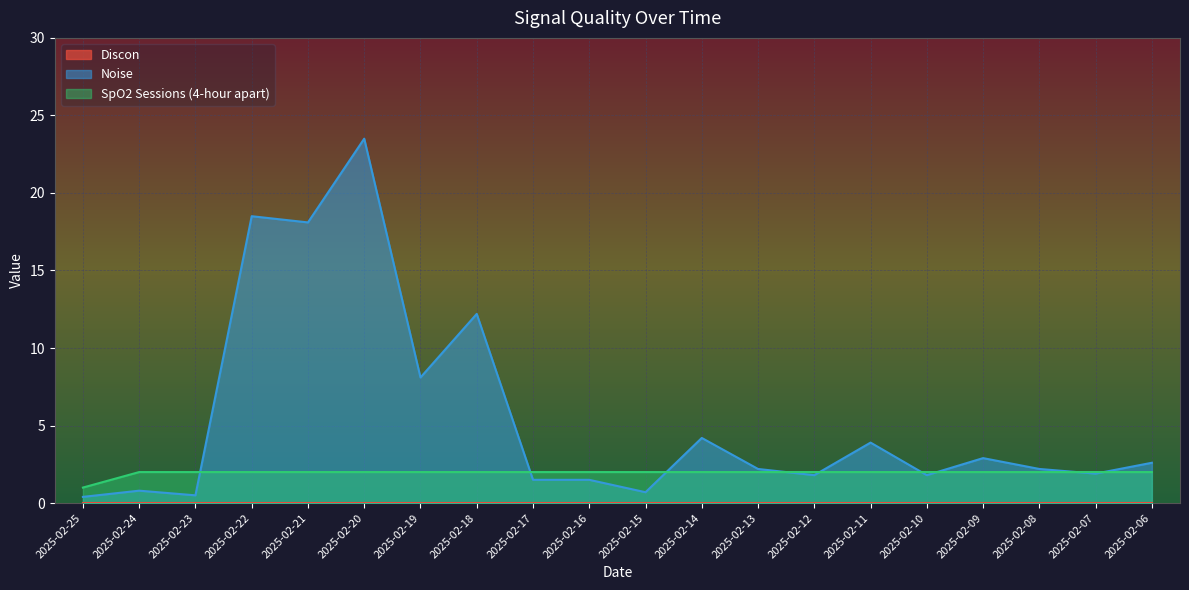

Which series has the largest range (max minus min)?

Noise